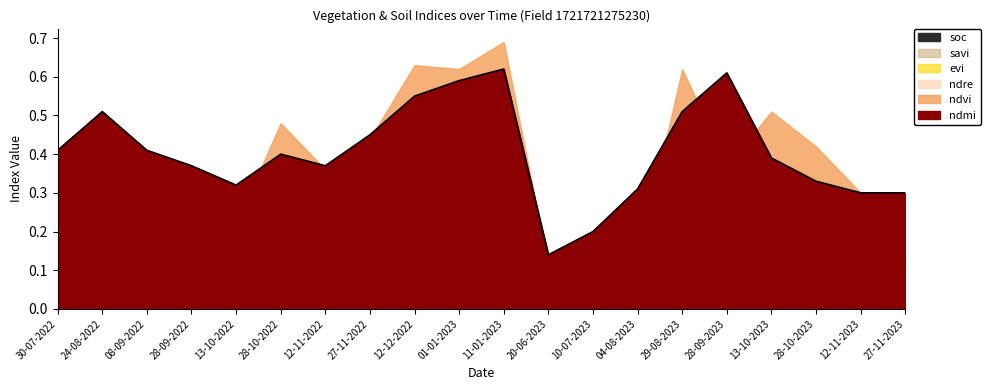

Which series has the largest range (max minus min)?

ndvi